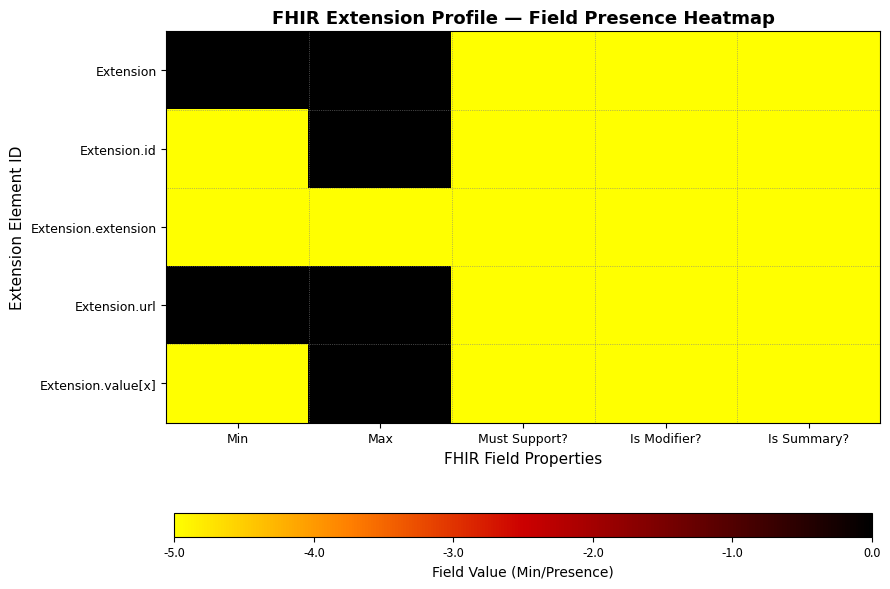

Which series changed the most between Max and Is Summary??

Extension